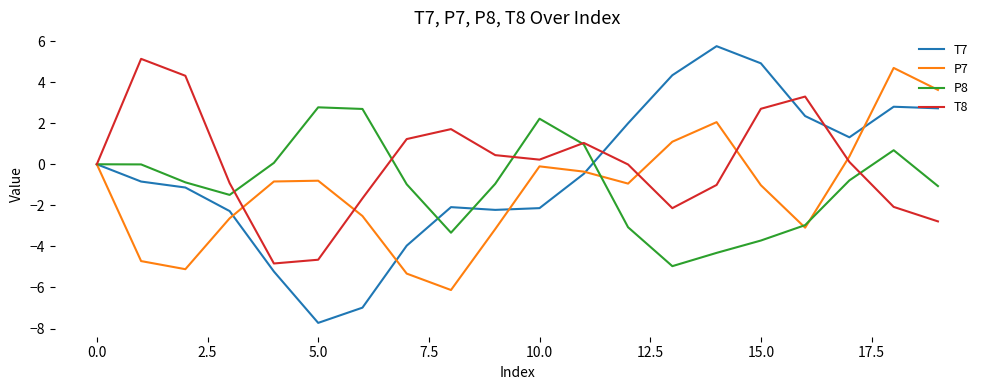

What is the minimum value for P7?

-6.1